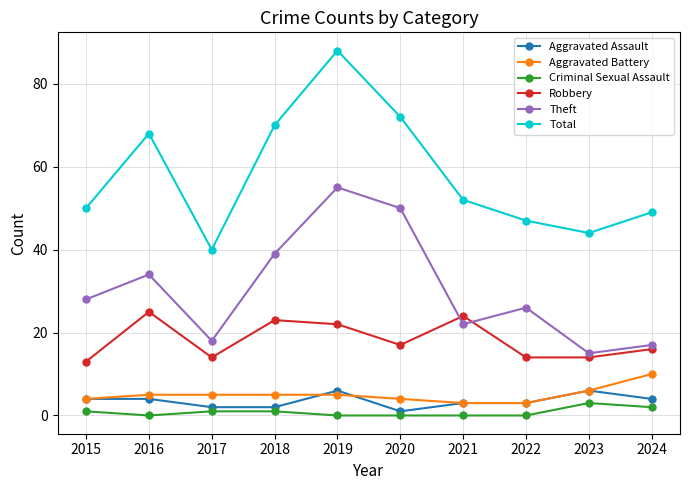

True or false: Robbery and Aggravated Assault intersect in this chart.

False